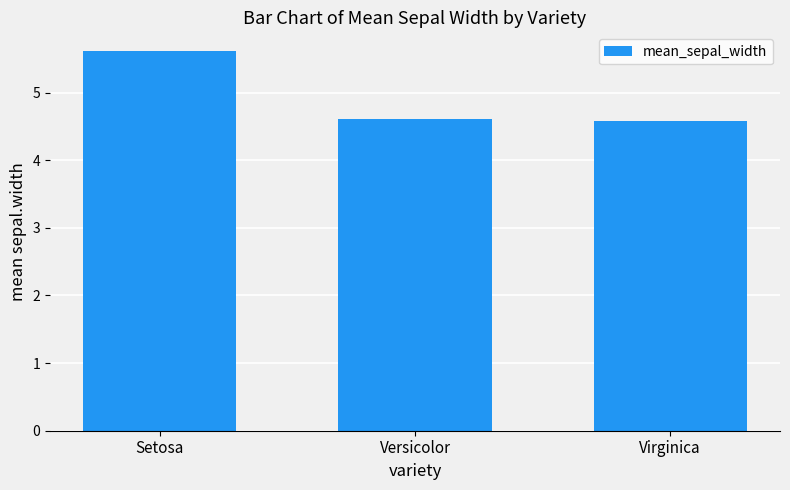

What is the label of the 1st bar from the right?

Virginica